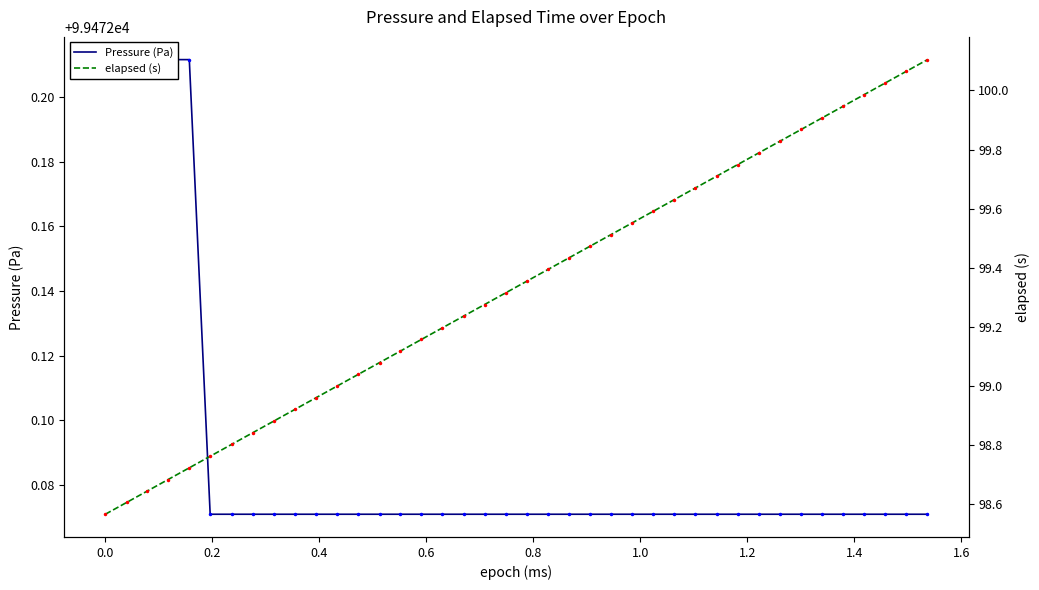

True or false: Pressure (Pa) and elapsed (s) cross at least once.

False